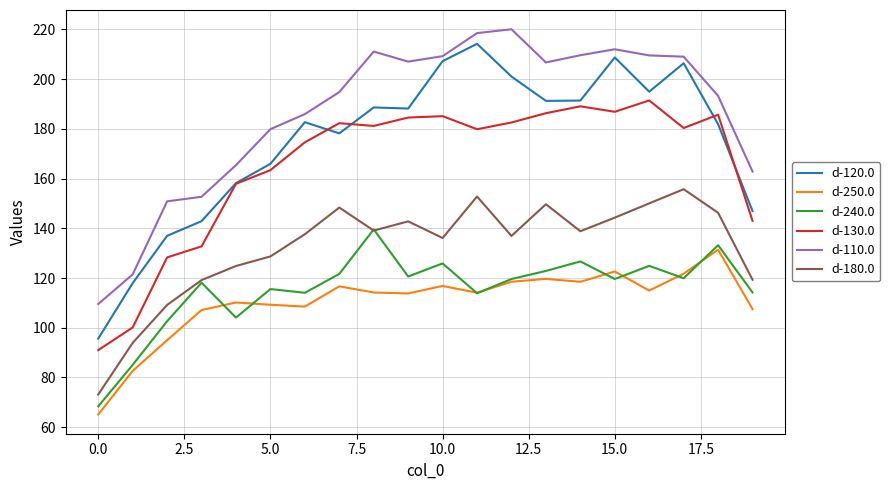

What is the lowest value of the d-110.0 series?

109.6